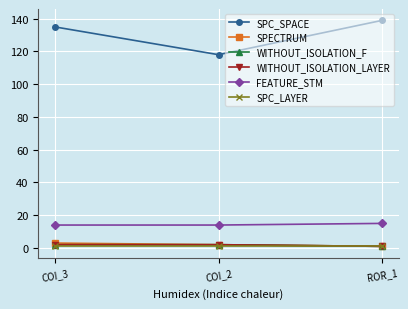

At which category is the sum across all series the highest?

ROR_1